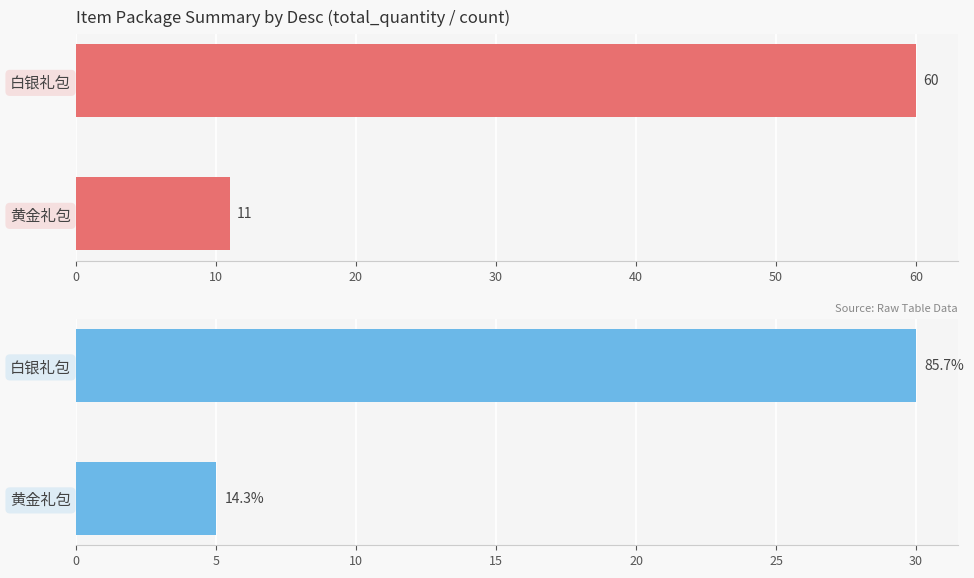

Is it true that total_quantity equals 19 at 黄金礼包?

False